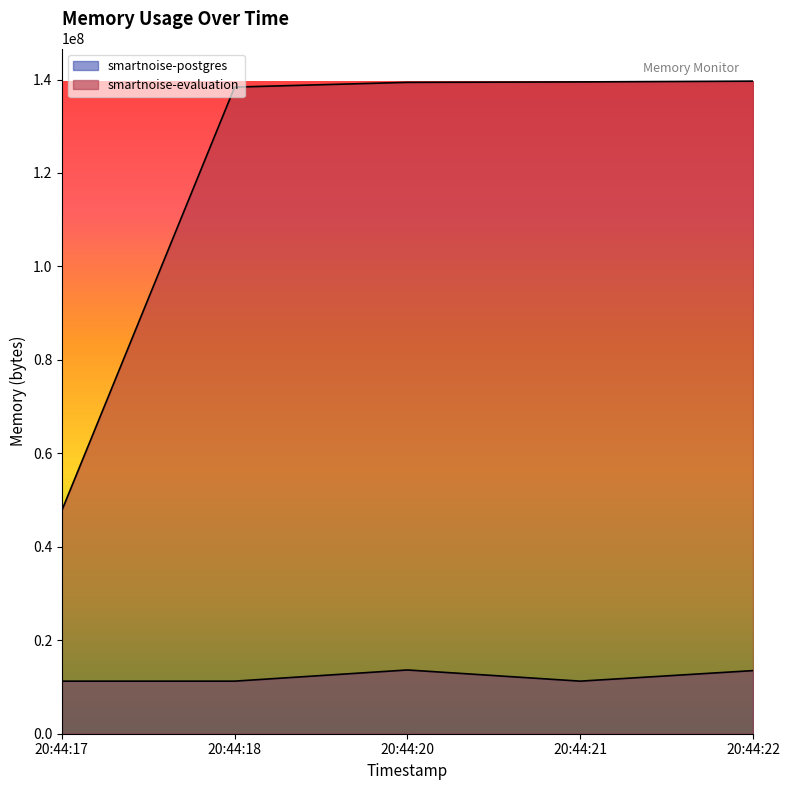

What is the value of the smartnoise-postgres point at the 2nd from the left?

11251712